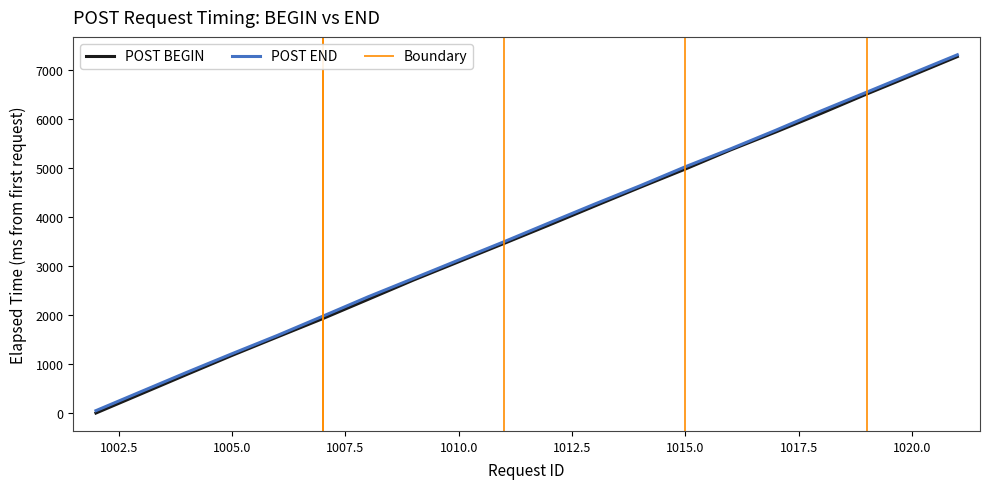

How many lines are shown in the chart?

2